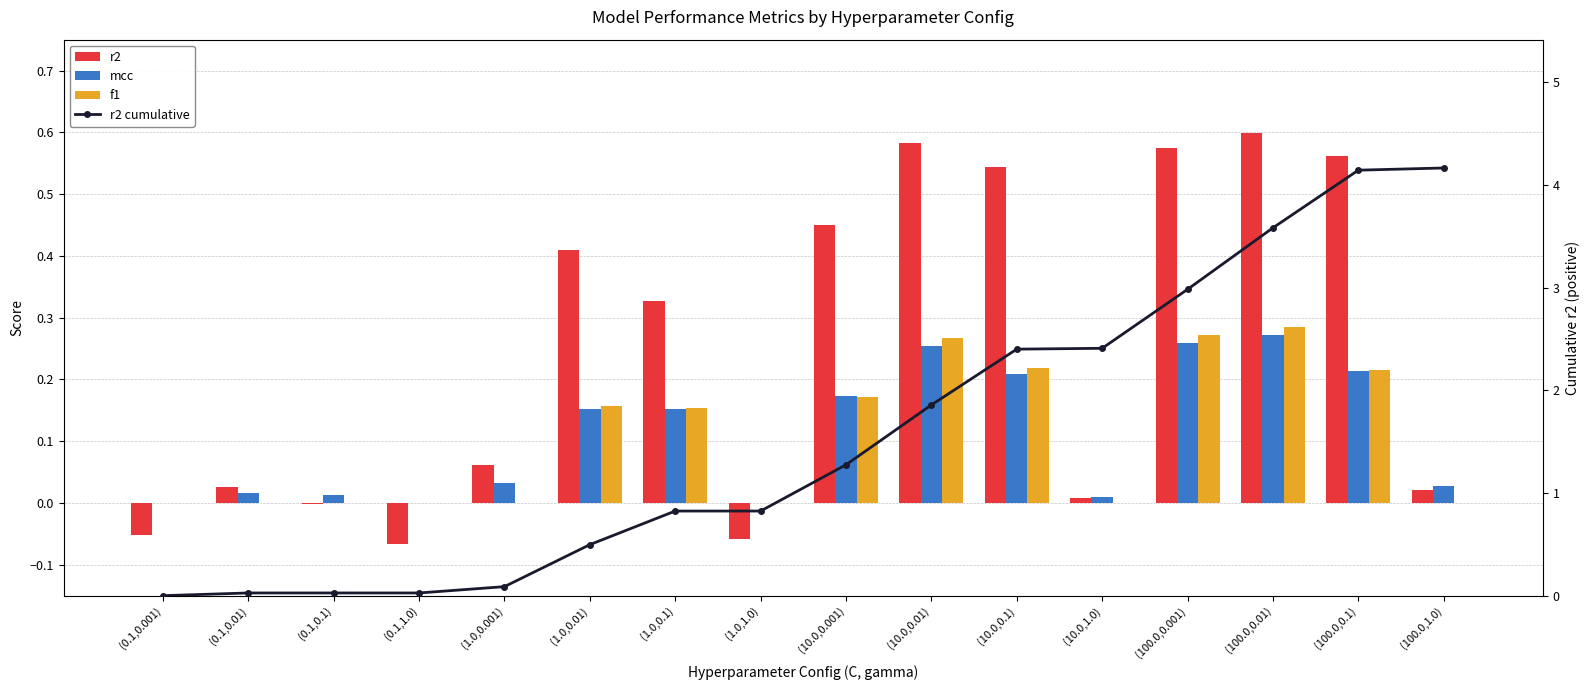

What is the total value across all series at (10.0,0.01)?

3.0